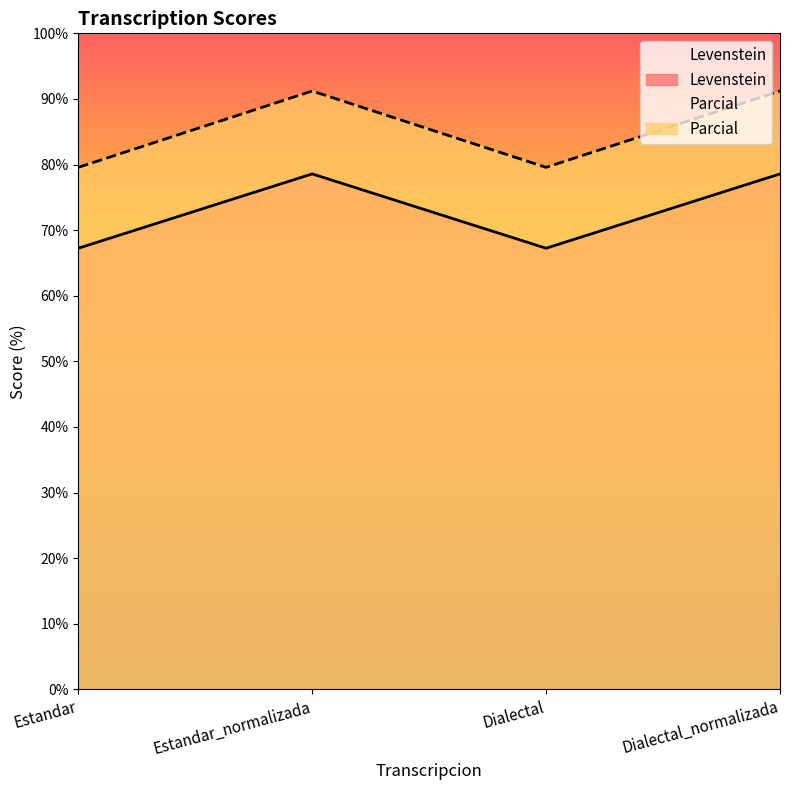

Is the value of Parcial at Estandar greater than the value of Levenstein at Dialectal_normalizada?

Yes